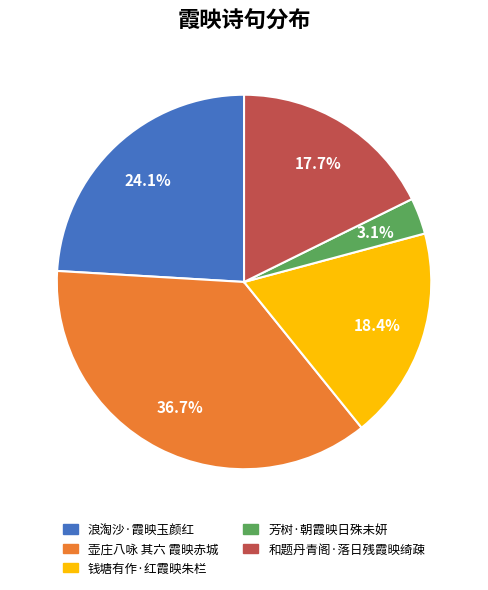

To the nearest percent, what is the difference between the 和题丹青阁·落日残霞映绮疎 and 芳树·朝霞映日殊未妍 slice percentages?

15%